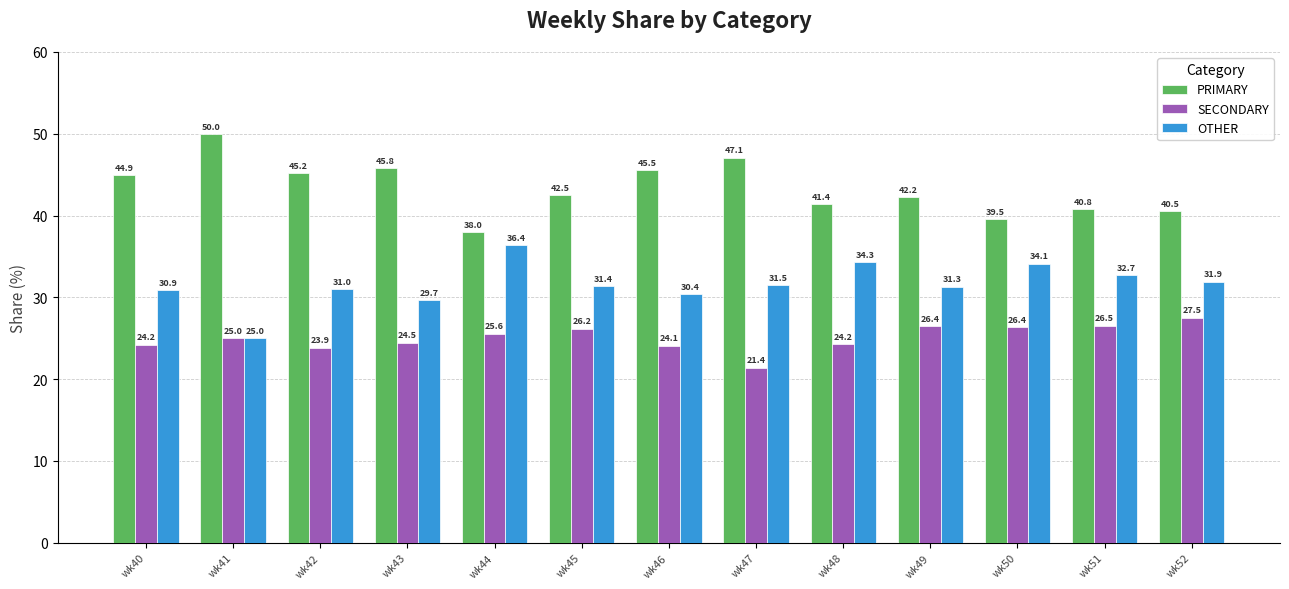

Which label corresponds to the smallest value in the chart?

wk47